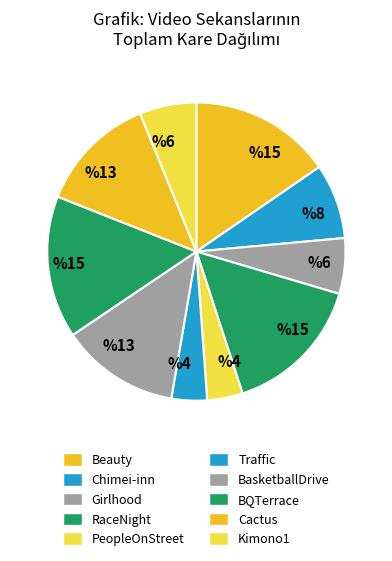

Which slice is the largest?

BQTerrace